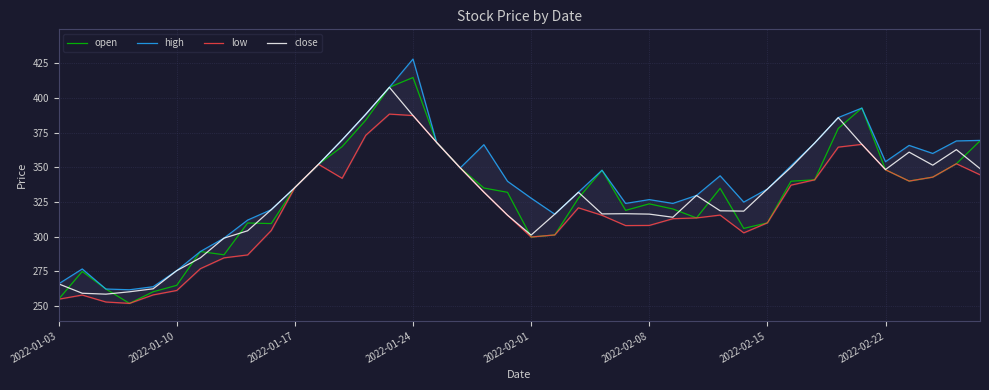

What is the maximum value for open?

414.7